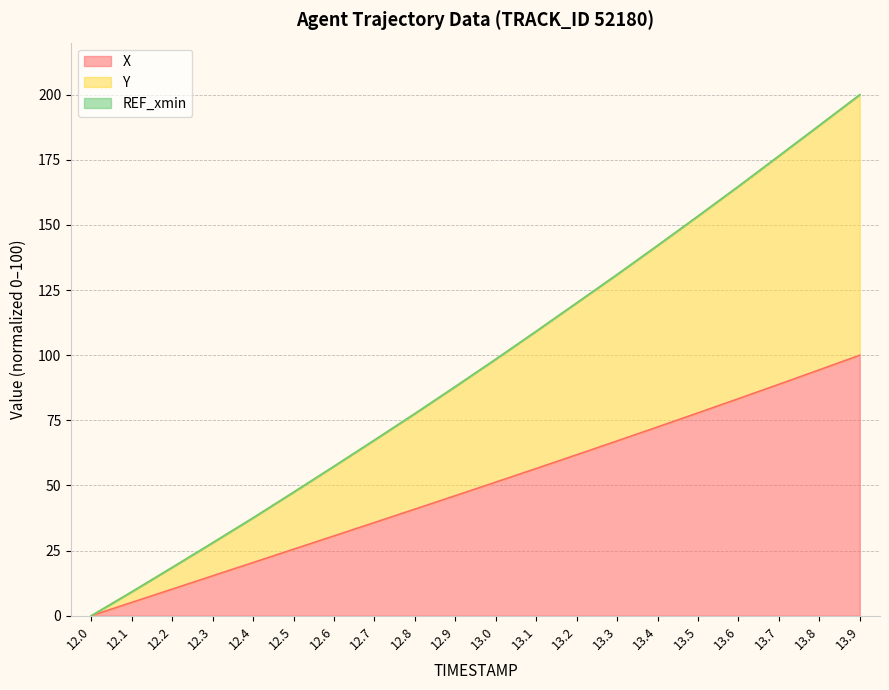

Does the chart have visible grid lines?

Yes